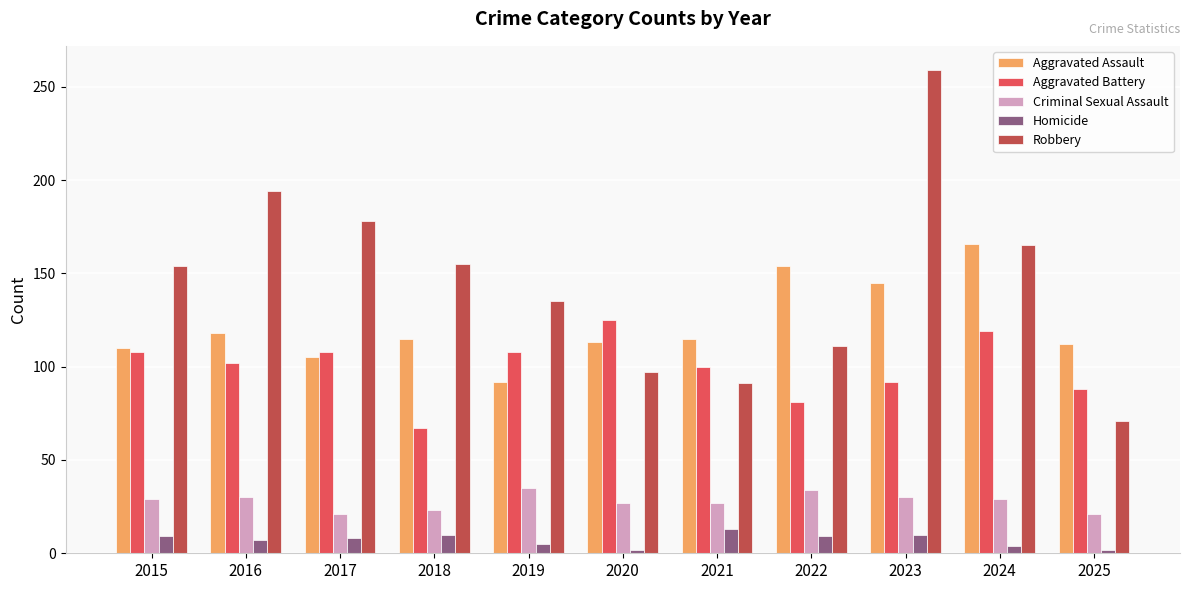

Which series has the widest spread of values?

Robbery